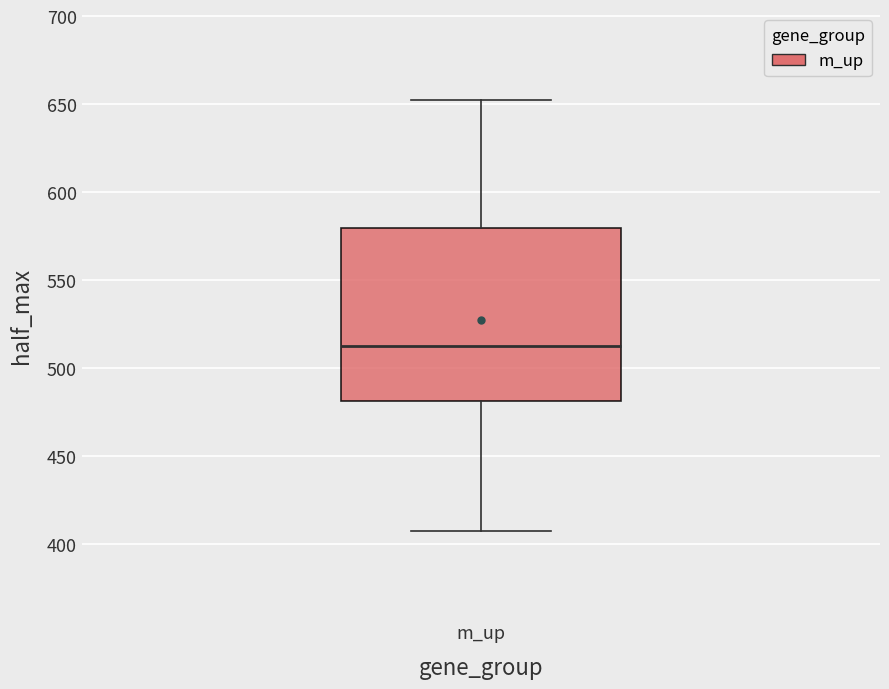

Transcribe this box plot: give where the median line is, the range the box spans, and where the two whiskers end, as read against the y-axis. The values are not printed on the chart, so give them approximately, as read against the axis.

median 515, box 480 to 580, whiskers 410 to 655